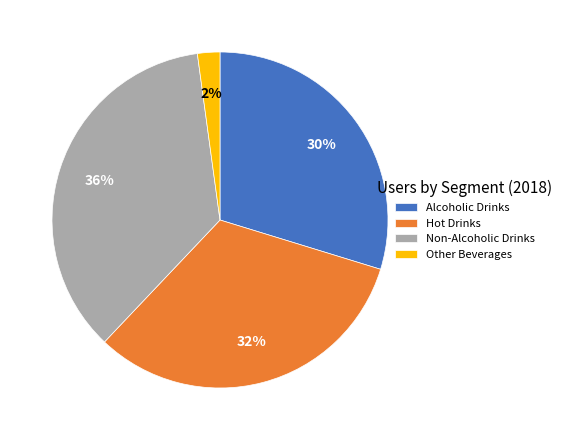

What percentage is the Other Beverages slice, to the nearest percent?

2%